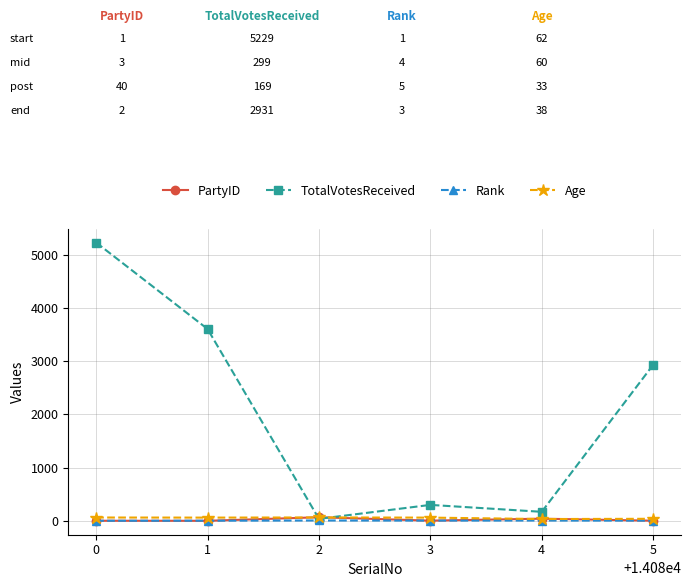

Which series has the largest total across all categories?

TotalVotesReceived